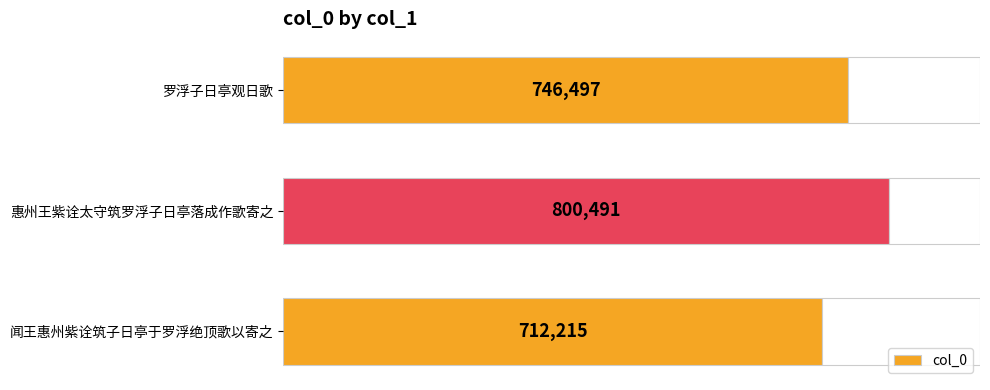

Where is col_0 nearest to the value 756353?

罗浮子日亭观日歌